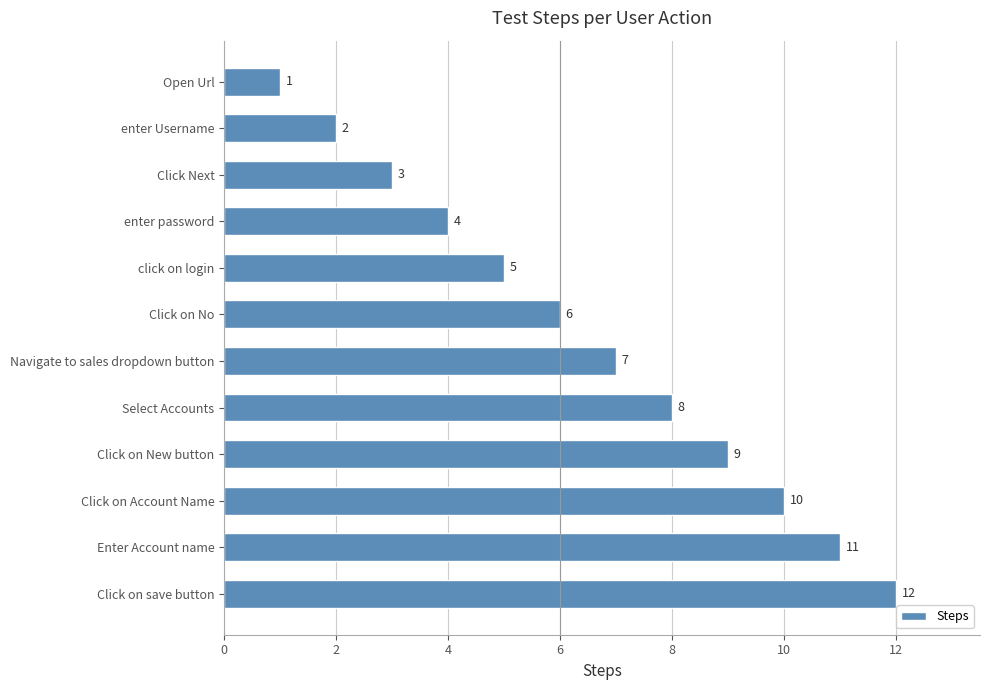

How many data points does each series have?

12